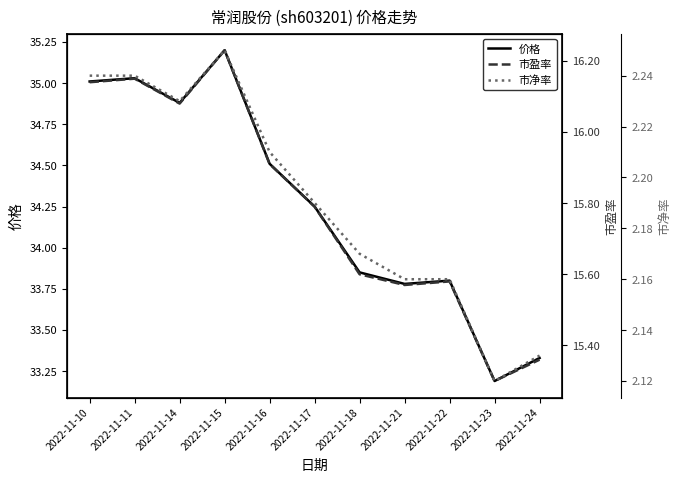

What is the value of the 市盈率 point at the 3rd from the left?

16.1